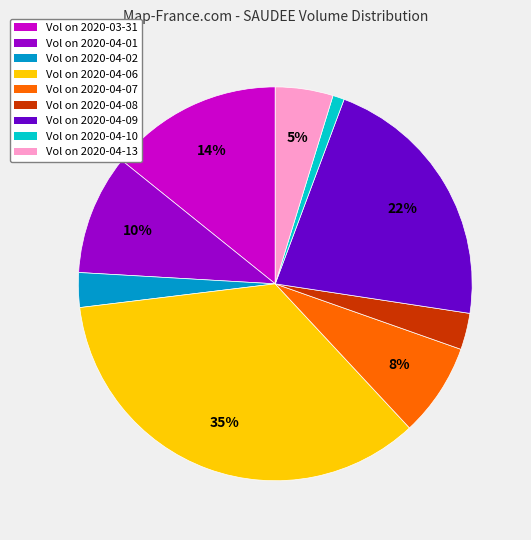

Which slice is the smallest?

Vol on 2020-04-10